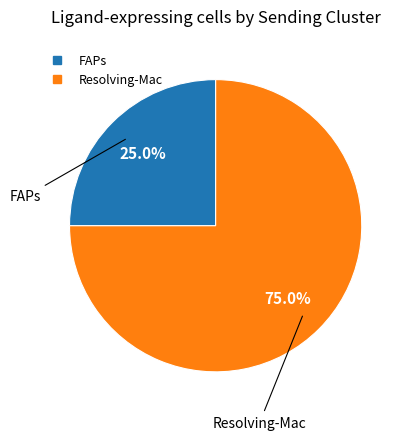

Which slice represents more than half of the pie?

Resolving-Mac